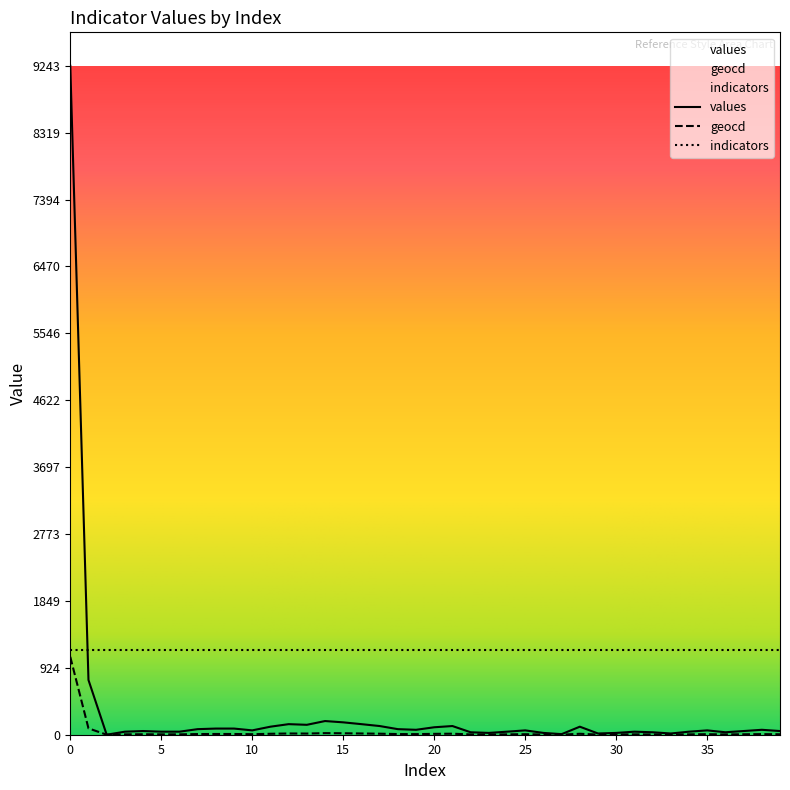

Rank the series by their average value, from lowest to highest.

geocd, values, indicators